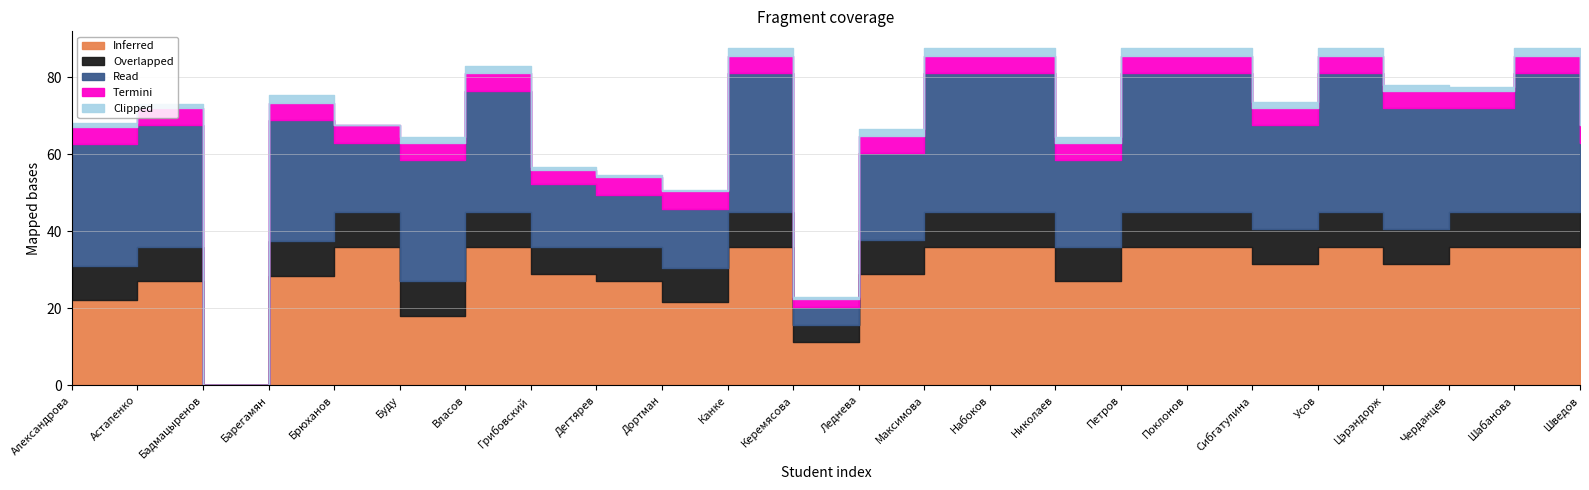

Where does the Read series first go above 31?

Александрова